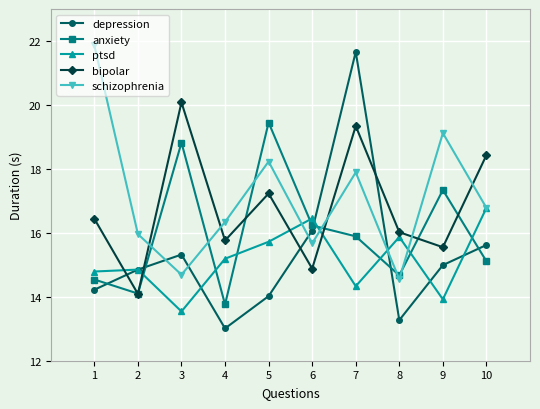

List the labels in order of depression value, smallest first.

4, 8, 5, 1, 2, 9, 3, 10, 6, 7